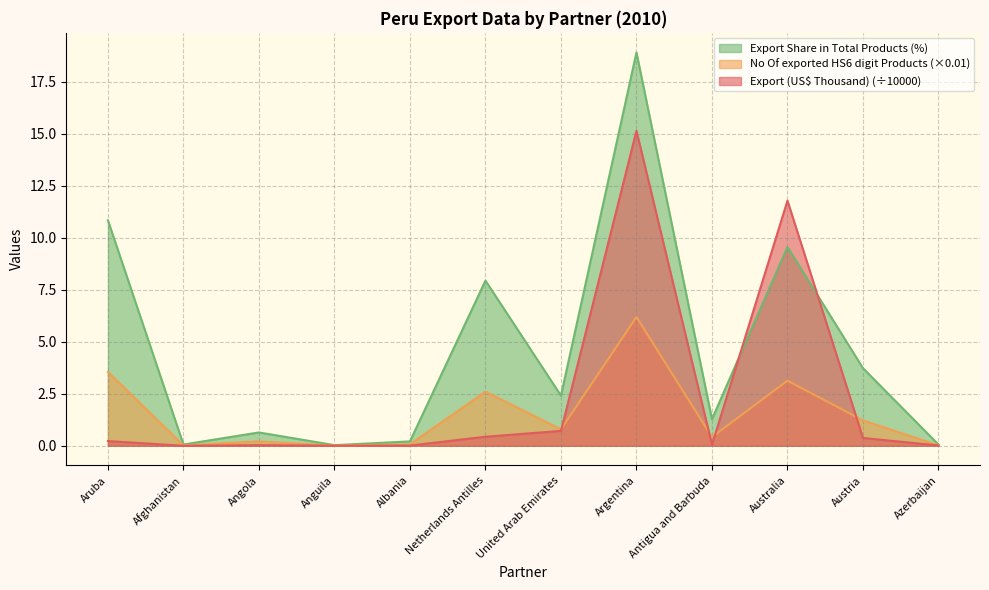

Reading left to right, list all the values displayed in this chart.

Export (US$ Thousand): 0.2	0.0	0.0	0.0	0.0	0.4	0.7	15.1	0.1	11.8	0.4	0.0
No Of exported HS6 digit Products: 3.5	0.0	0.2	0.0	0.1	2.6	0.8	6.2	0.4	3.1	1.2	0.0
Export Share in Total Products (%): 10.8	0.1	0.6	0.0	0.2	7.9	2.4	18.9	1.3	9.6	3.7	0.1